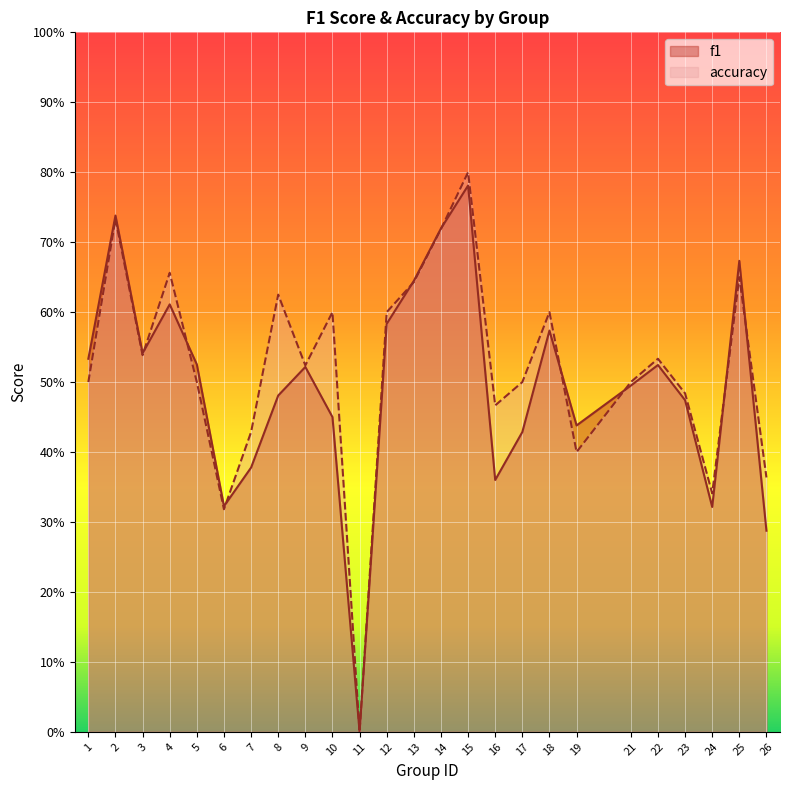

Reading right to left, what are all the values shown in this chart?

f1: 26=0.3	25=0.7	24=0.3	23=0.5	22=0.5	21=0.5	19=0.4	18=0.6	17=0.4	16=0.4	15=0.8	14=0.7	13=0.6	12=0.6	11=0.0	10=0.5	9=0.5	8=0.5	7=0.4	6=0.3	5=0.5	4=0.6	3=0.5	2=0.7	1=0.5
accuracy: 26=0.4	25=0.7	24=0.3	23=0.5	22=0.5	21=0.5	19=0.4	18=0.6	17=0.5	16=0.5	15=0.8	14=0.7	13=0.6	12=0.6	11=0.0	10=0.6	9=0.5	8=0.6	7=0.4	6=0.3	5=0.5	4=0.7	3=0.5	2=0.7	1=0.5